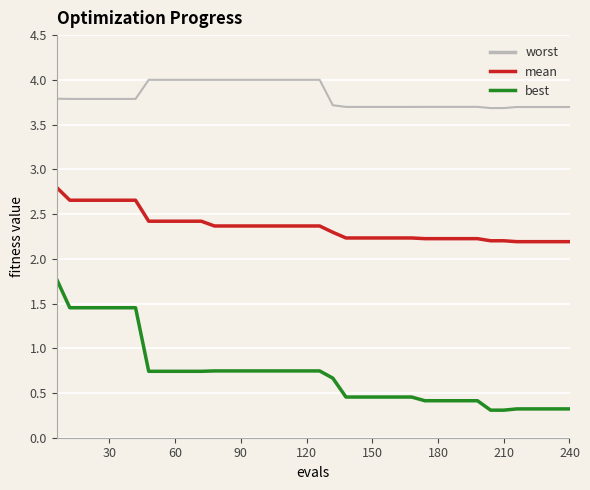

Does the chart display data point markers on the line(s)?

No